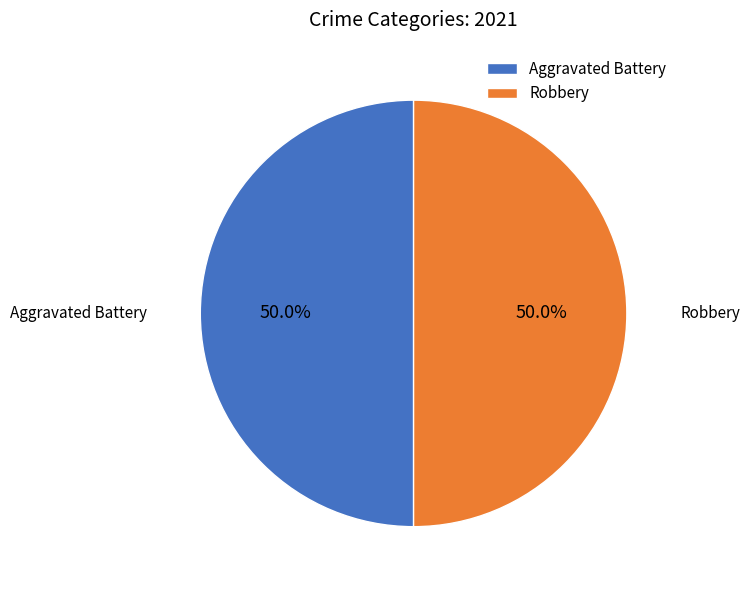

What percentage is NOT represented by Aggravated Battery?

50.0%